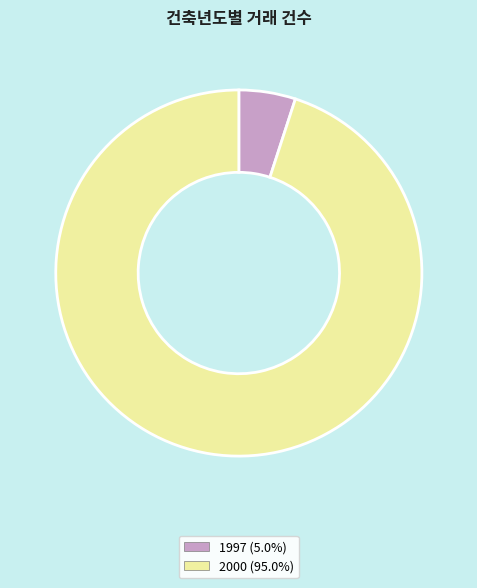

Which slice is the smallest?

1997